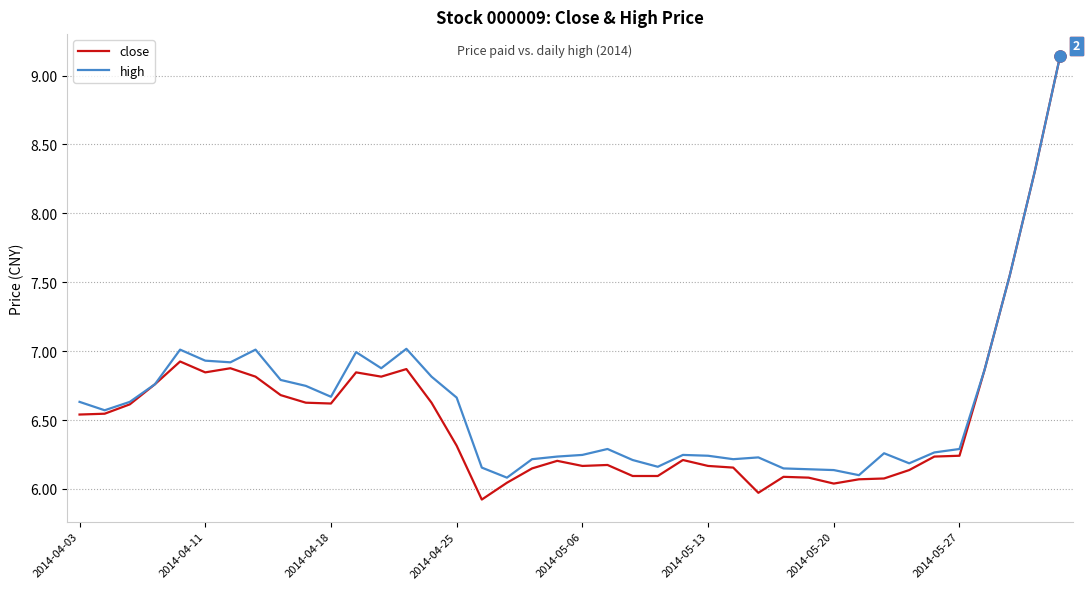

What is the smallest value displayed?

5.9